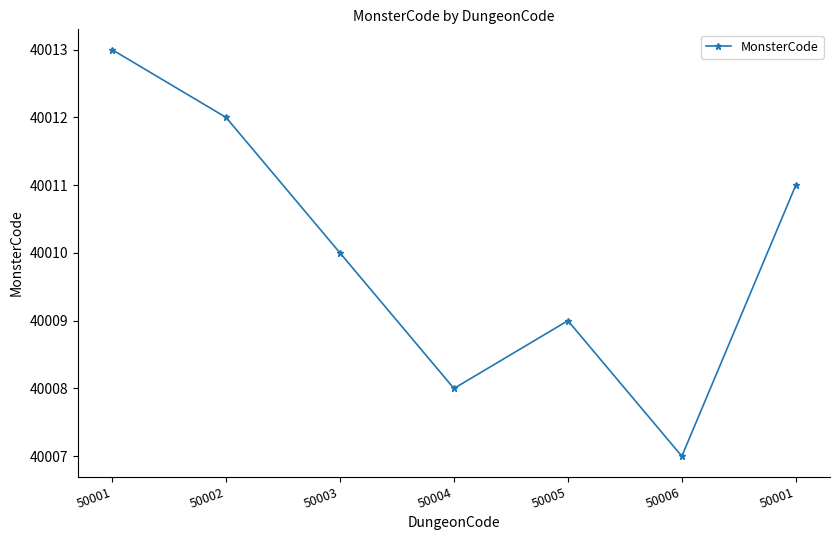

Count the number of categories in the chart.

7